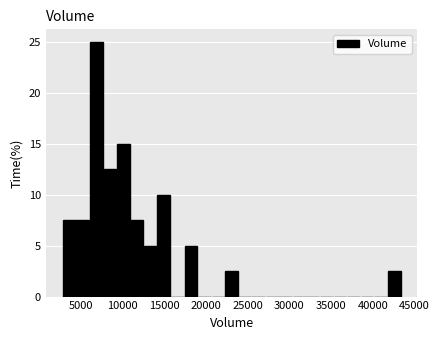

Read against the x-axis, roughly where is the centre of the tallest bar?

7000